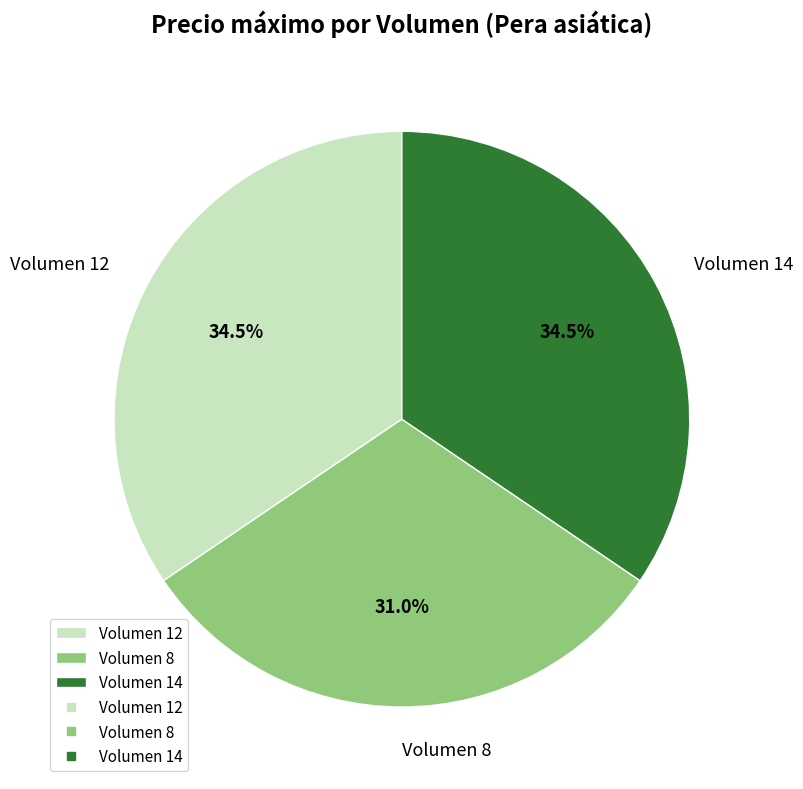

What percentage is NOT represented by Volumen 12?

65.5%